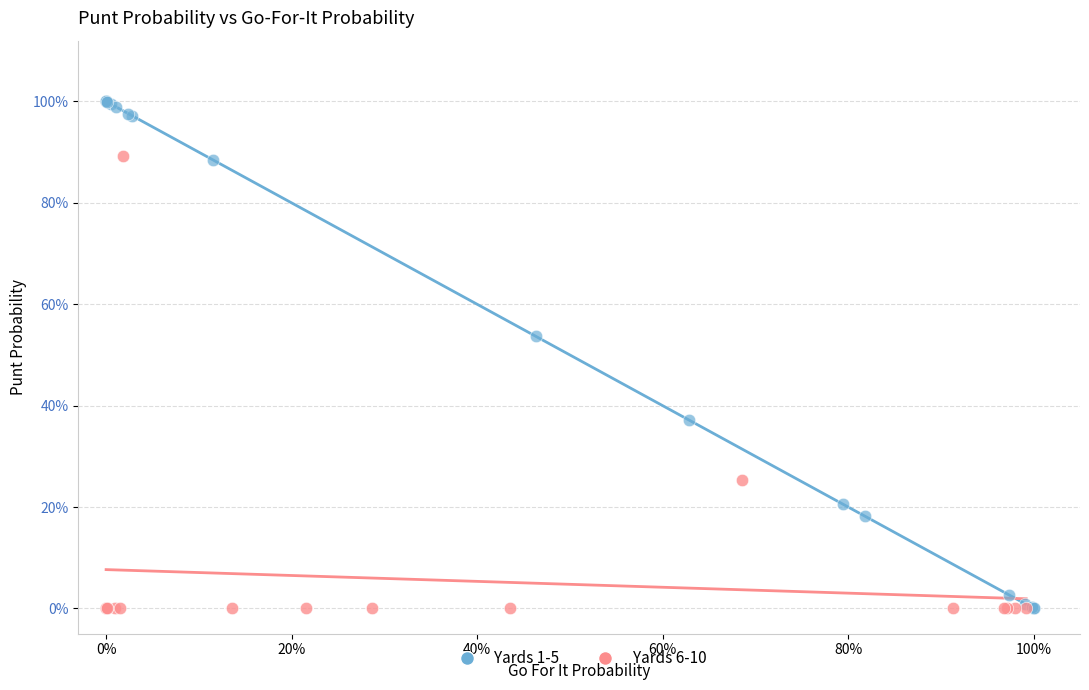

What are all the series names shown in the legend?

Yards 1-5, Yards 6-10